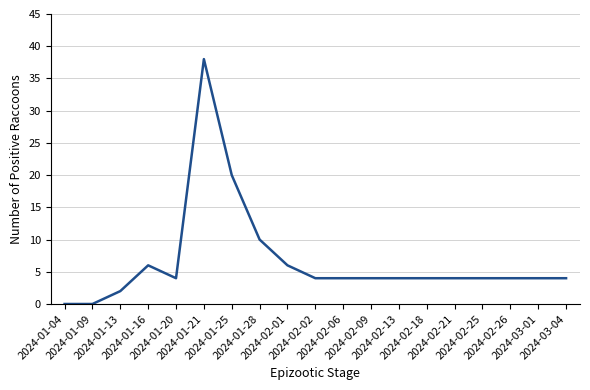

What is the difference between the maximum and minimum values?

38